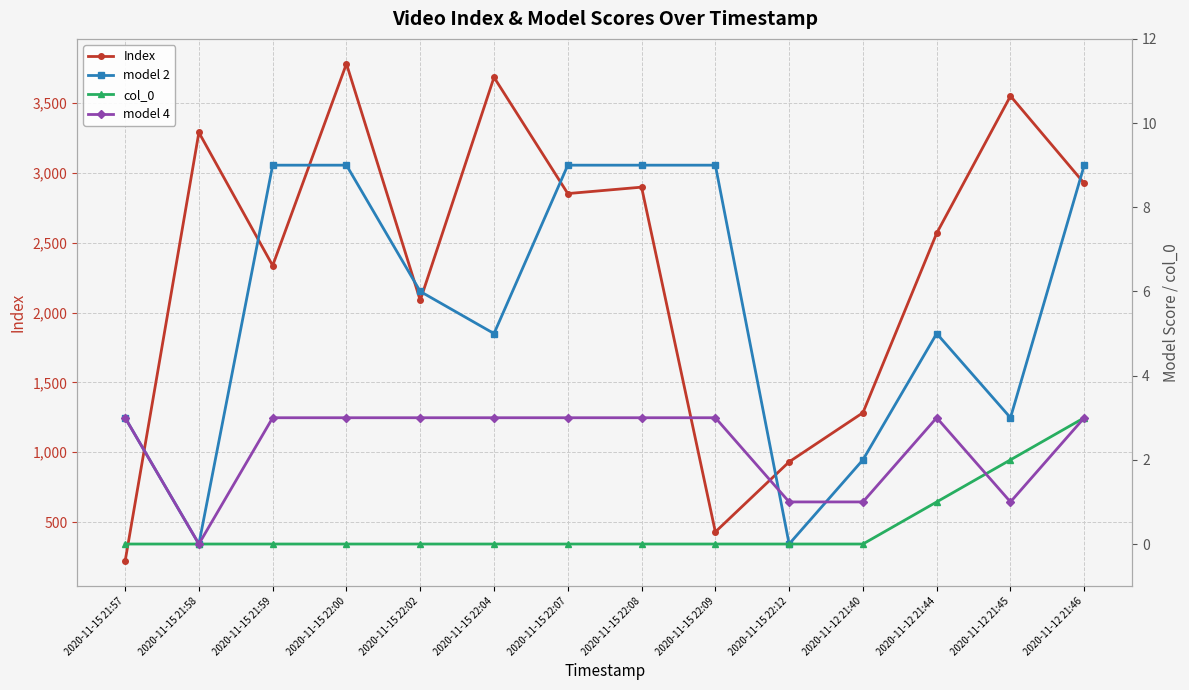

What is the sum of the model 2 values at 2020-11-15 22:00 and 2020-11-15 22:04?

14